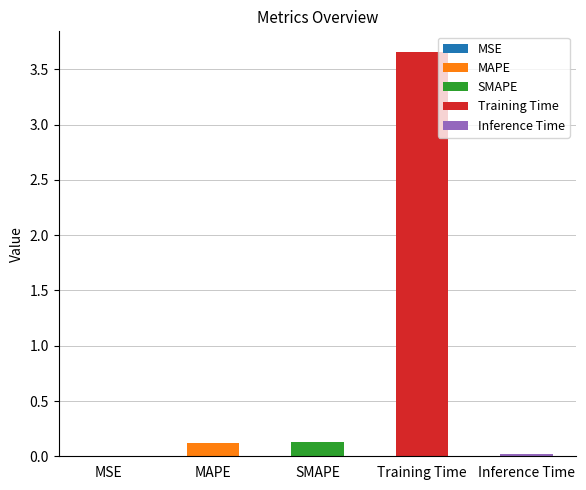

The chart shows a value of 0.1 at MAPE. True or false?

False